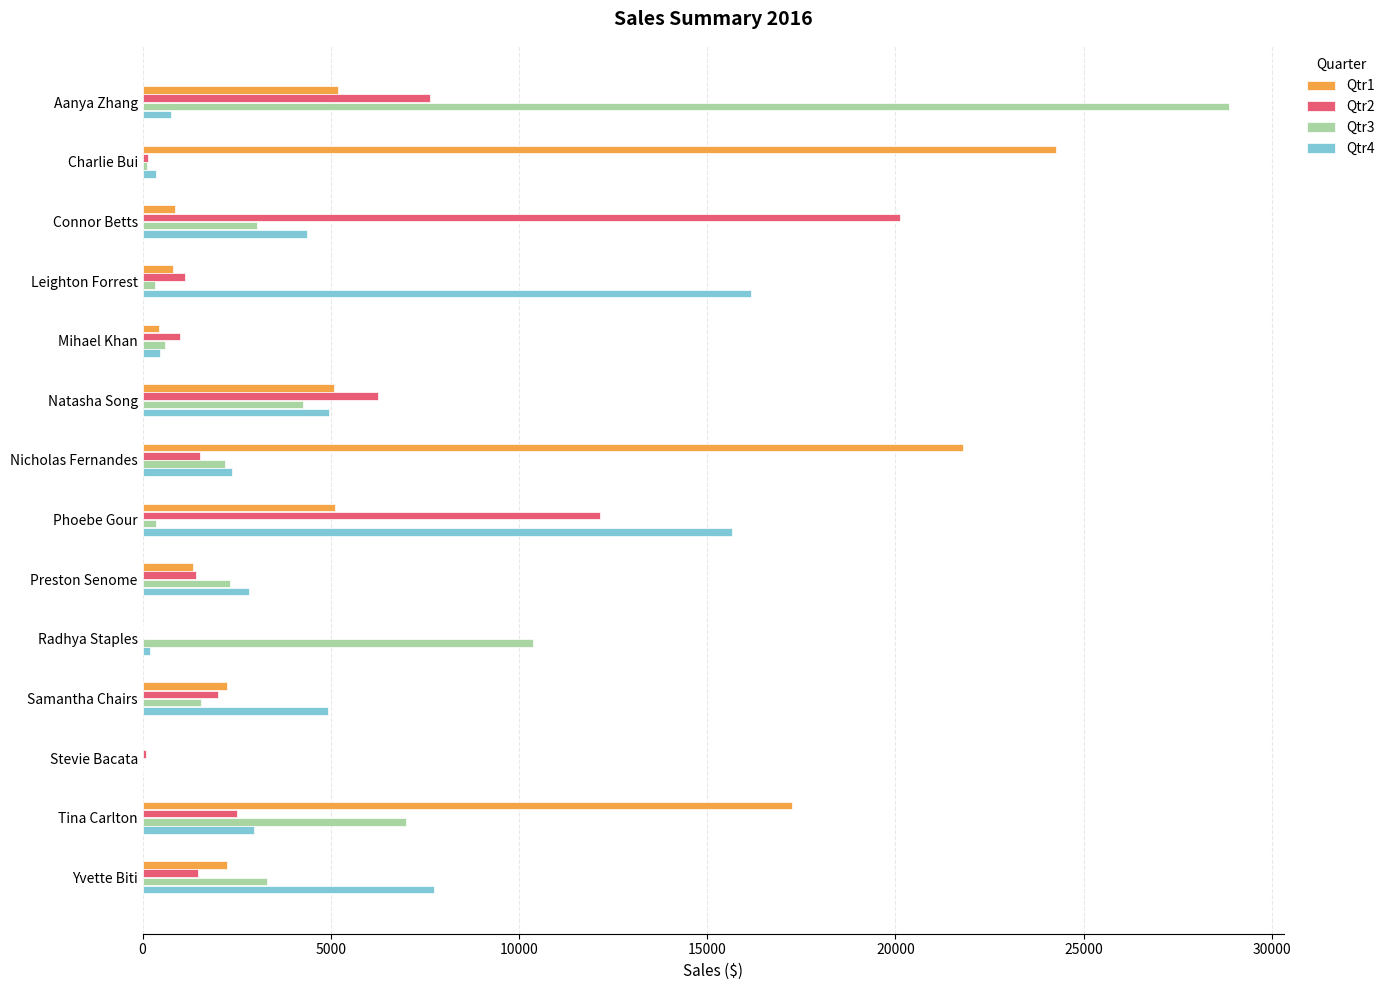

What is the sum of all Qtr3 values?

64293.7